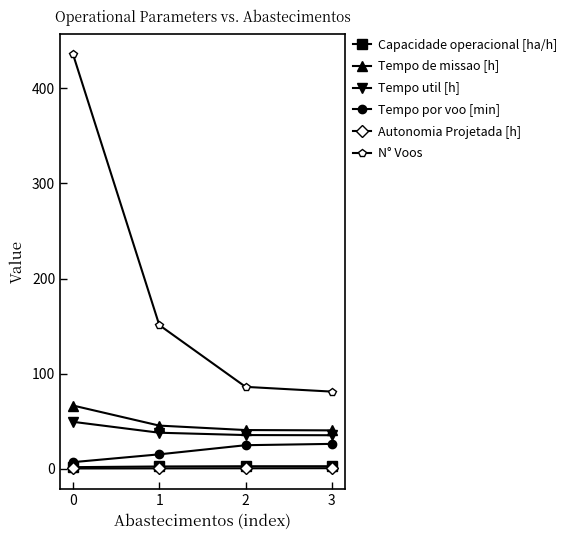

What value does the N° Voos series have at 1?

151.0